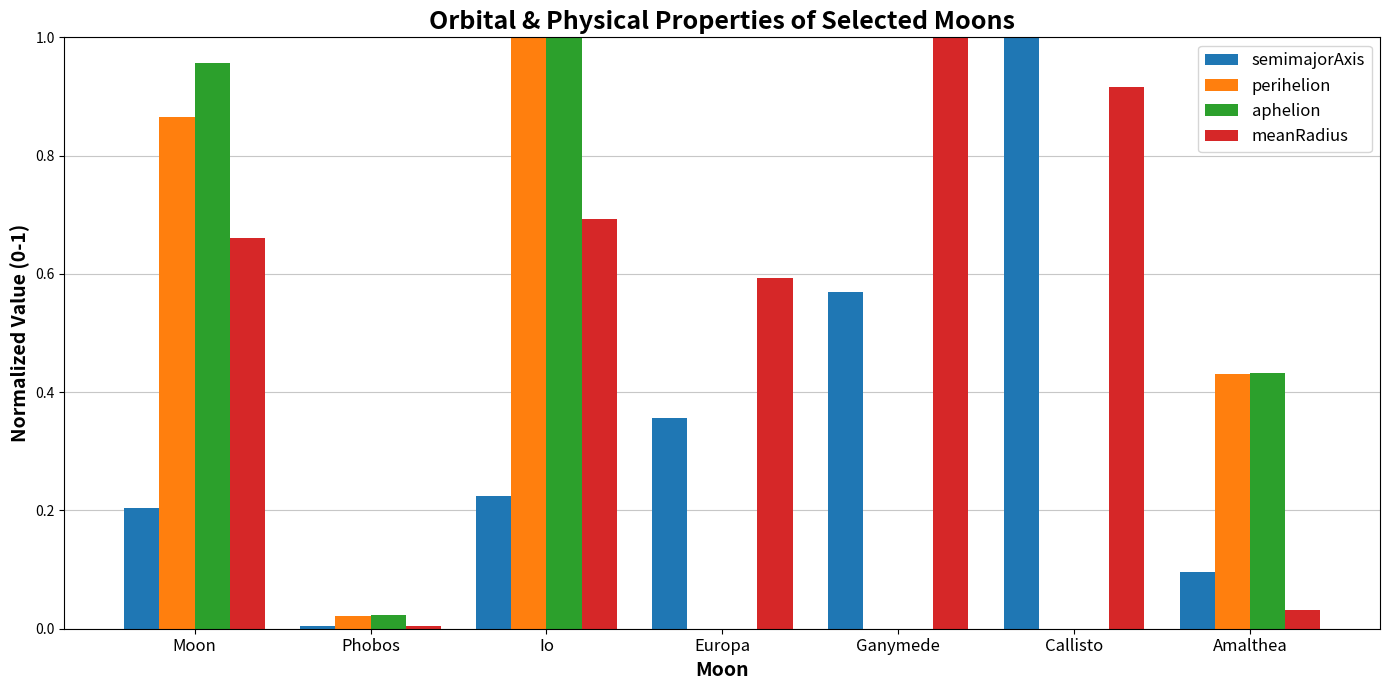

Is it true that aphelion equals 0.0 at Callisto?

True